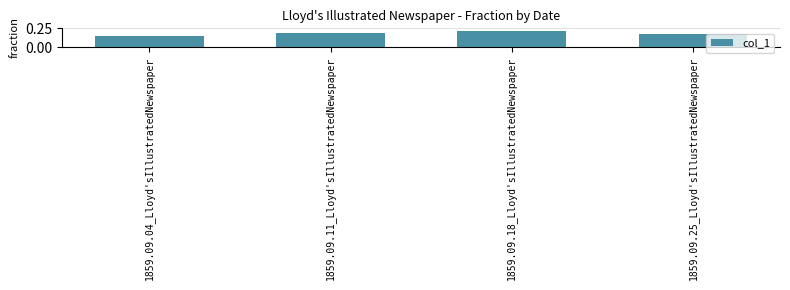

What is the sum of the values at 1859.09.11_Lloyd'sIllustratedNewspaper and 1859.09.04_Lloyd'sIllustratedNewspaper?

0.3